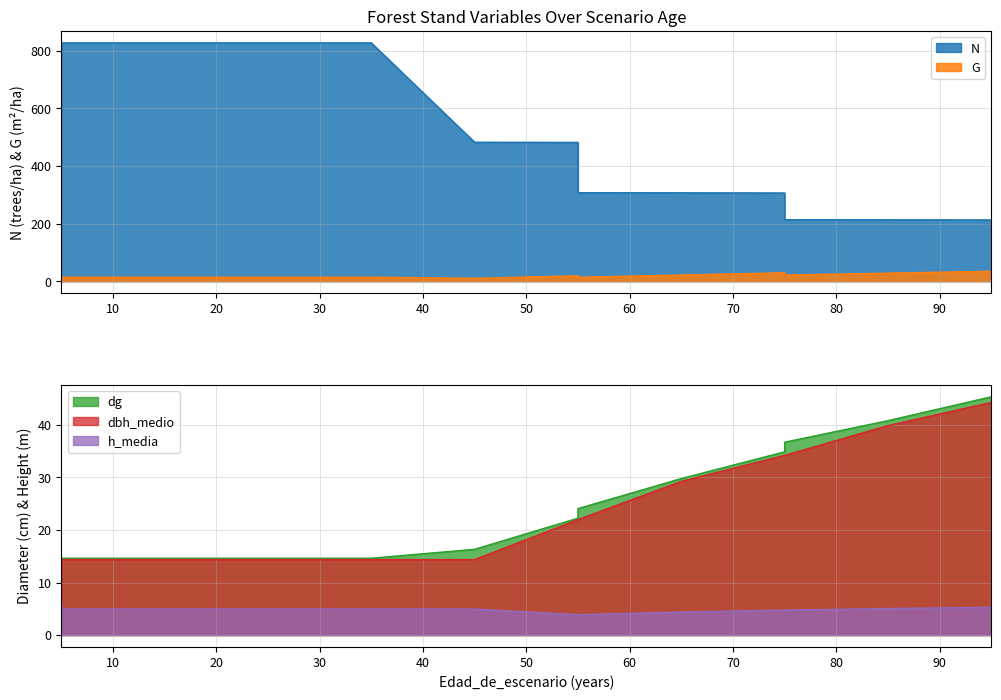

What is the difference between the maximum and second lowest values in the G series?

20.8